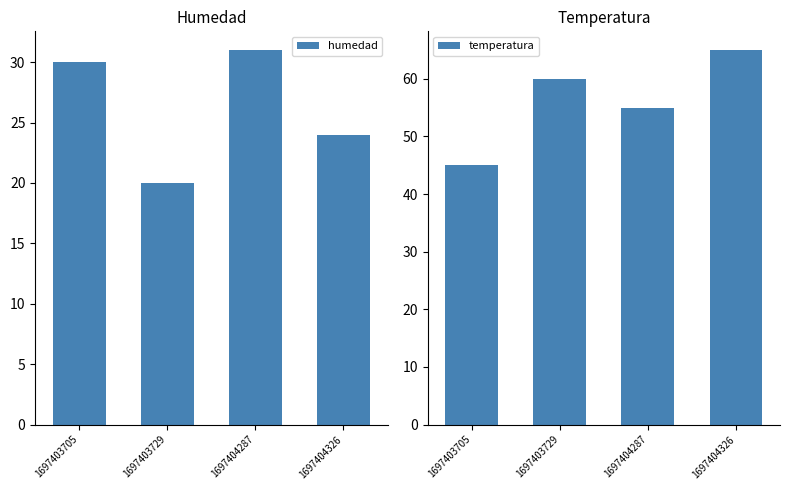

List the series in order of their peak value, lowest first.

humedad, temperatura